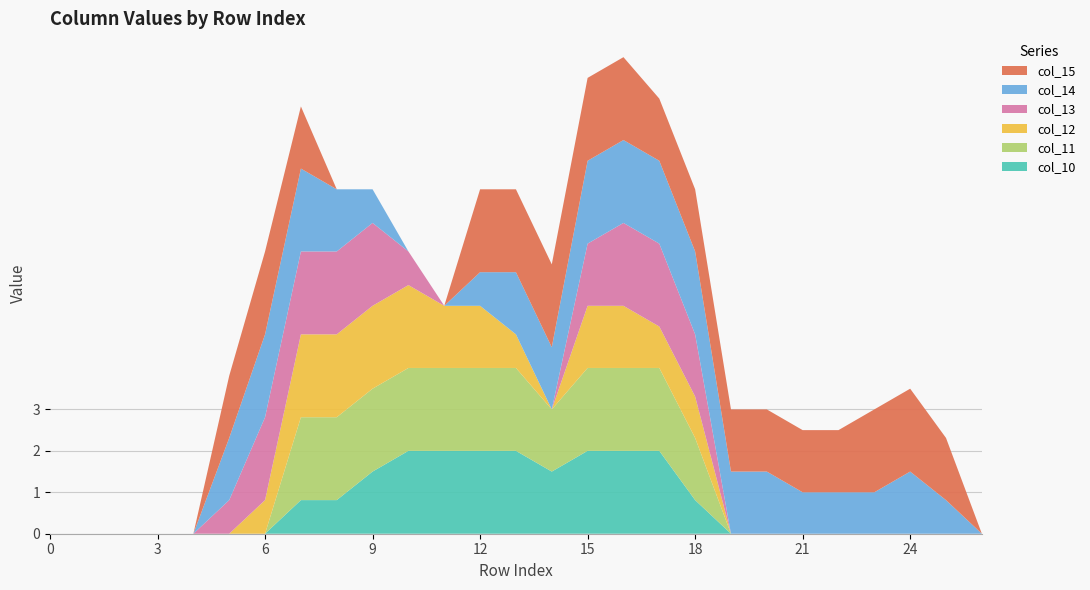

Reading right to left, extract all data points from this chart.

col_10: 26=0.0	25=0.0	24=0.0	23=0.0	22=0.0	21=0.0	20=0.0	19=0.0	18=0.8	17=2.0	16=2.0	15=2.0	14=1.5	13=2.0	12=2.0	11=2.0	10=2.0	9=1.5	8=0.8	7=0.8	6=0.0	5=0.0	4=0.0	3=0.0	2=0.0	1=0.0	0=0.0
col_11: 26=0.0	25=0.0	24=0.0	23=0.0	22=0.0	21=0.0	20=0.0	19=0.0	18=1.5	17=2.0	16=2.0	15=2.0	14=1.5	13=2.0	12=2.0	11=2.0	10=2.0	9=2.0	8=2.0	7=2.0	6=0.0	5=0.0	4=0.0	3=0.0	2=0.0	1=0.0	0=0.0
col_12: 26=0.0	25=0.0	24=0.0	23=0.0	22=0.0	21=0.0	20=0.0	19=0.0	18=1.0	17=1.0	16=1.5	15=1.5	14=0.0	13=0.8	12=1.5	11=1.5	10=2.0	9=2.0	8=2.0	7=2.0	6=0.8	5=0.0	4=0.0	3=0.0	2=0.0	1=0.0	0=0.0
col_13: 26=0.0	25=0.0	24=0.0	23=0.0	22=0.0	21=0.0	20=0.0	19=0.0	18=1.5	17=2.0	16=2.0	15=1.5	14=0.0	13=0.0	12=0.0	11=0.0	10=0.8	9=2.0	8=2.0	7=2.0	6=2.0	5=0.8	4=0.0	3=0.0	2=0.0	1=0.0	0=0.0
col_14: 26=0.0	25=0.8	24=1.5	23=1.0	22=1.0	21=1.0	20=1.5	19=1.5	18=2.0	17=2.0	16=2.0	15=2.0	14=1.5	13=1.5	12=0.8	11=0.0	10=0.0	9=0.8	8=1.5	7=2.0	6=2.0	5=1.5	4=0.0	3=0.0	2=0.0	1=0.0	0=0.0
col_15: 26=0.0	25=1.5	24=2.0	23=2.0	22=1.5	21=1.5	20=1.5	19=1.5	18=1.5	17=1.5	16=2.0	15=2.0	14=2.0	13=2.0	12=2.0	11=0.0	10=0.0	9=0.0	8=0.0	7=1.5	6=2.0	5=1.5	4=0.0	3=0.0	2=0.0	1=0.0	0=0.0